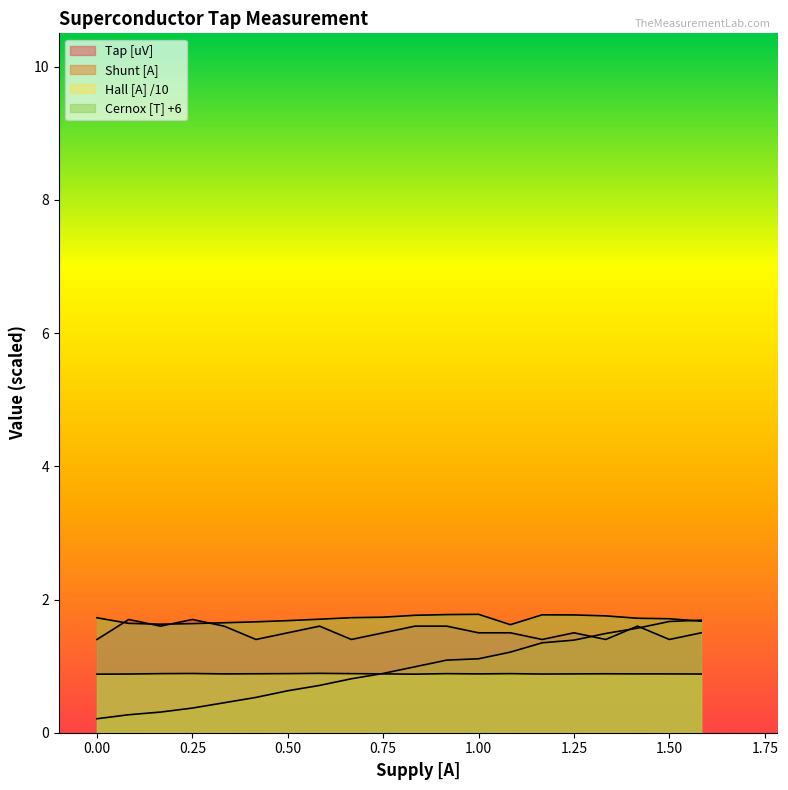

How many data points does each series have?

20